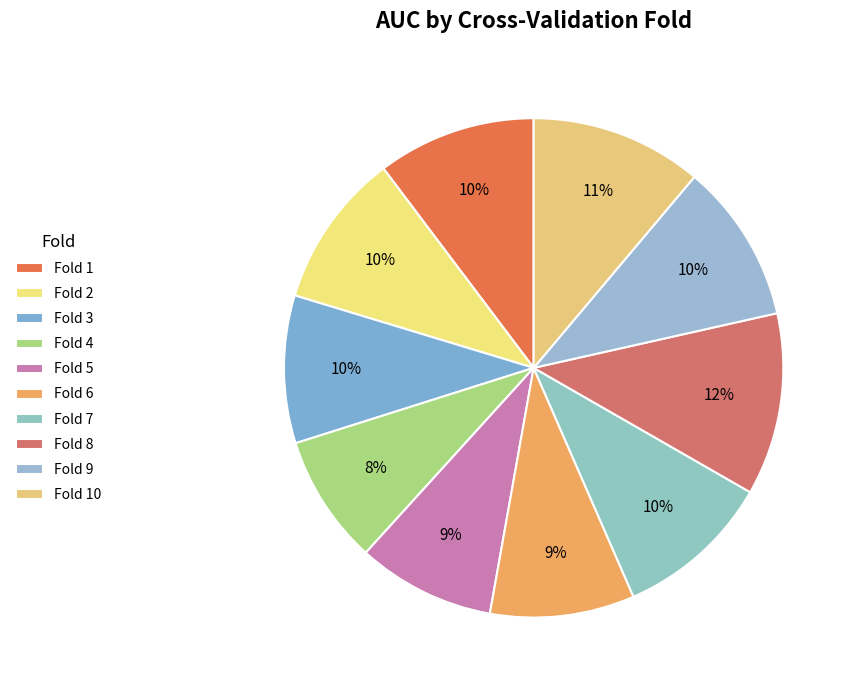

How many slices are in this pie chart?

10